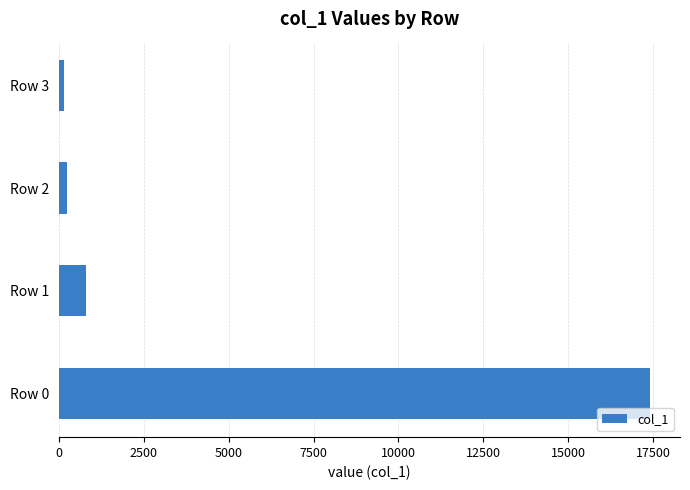

What is the difference between the maximum and minimum values?

17276